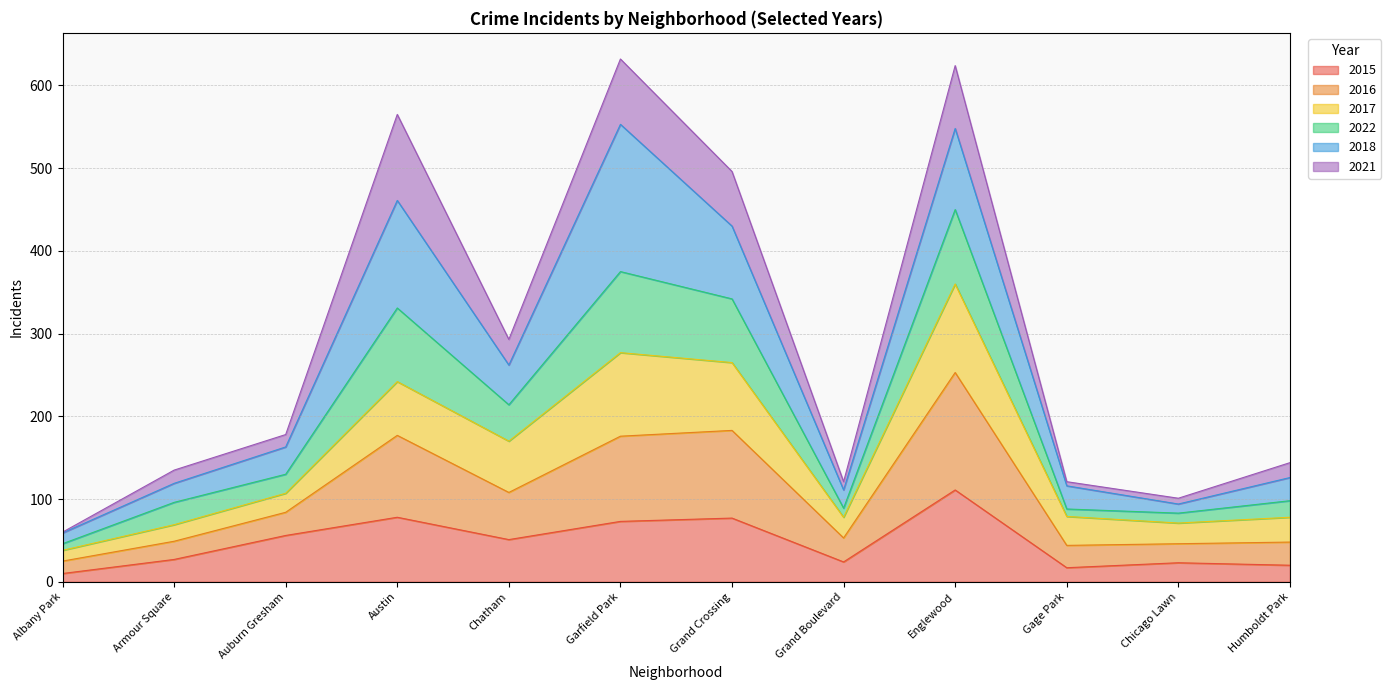

True or false: 2015 has a value of 25 at Austin.

False